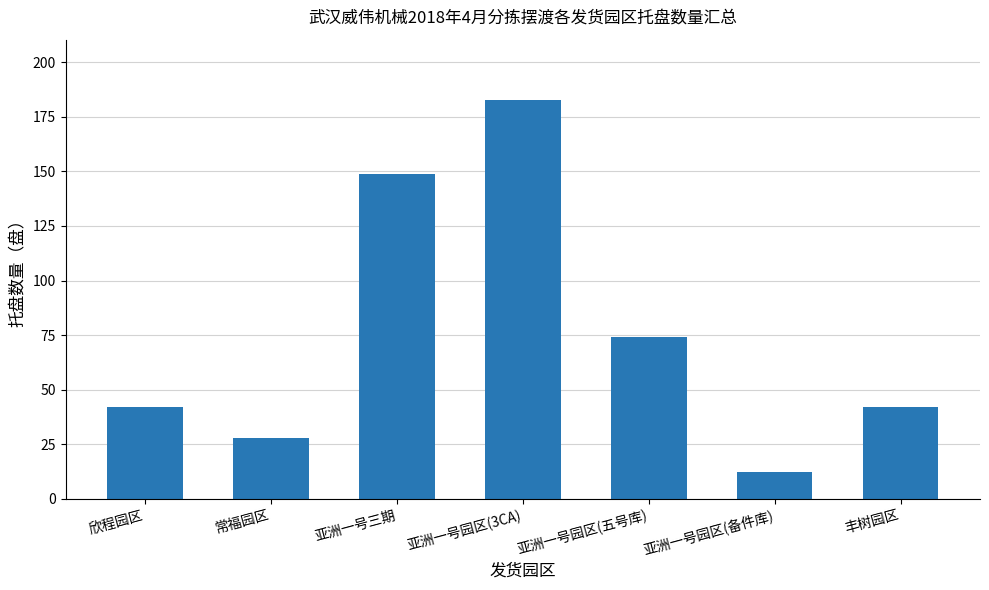

Does the chart contain any negative values?

No